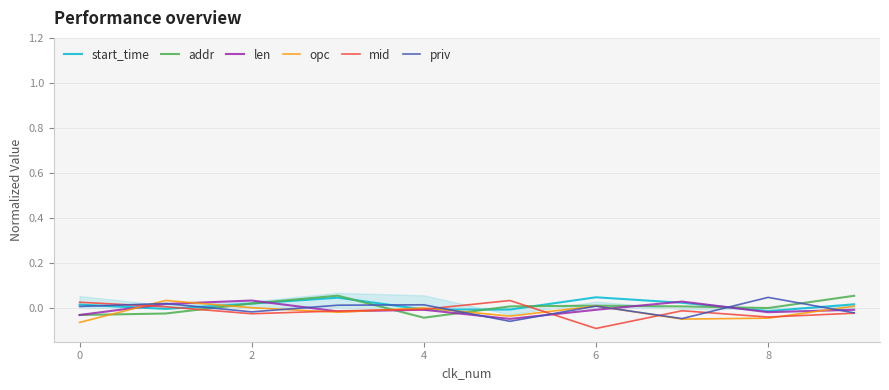

The value of mid at 8 is -0.1. True or false?

False